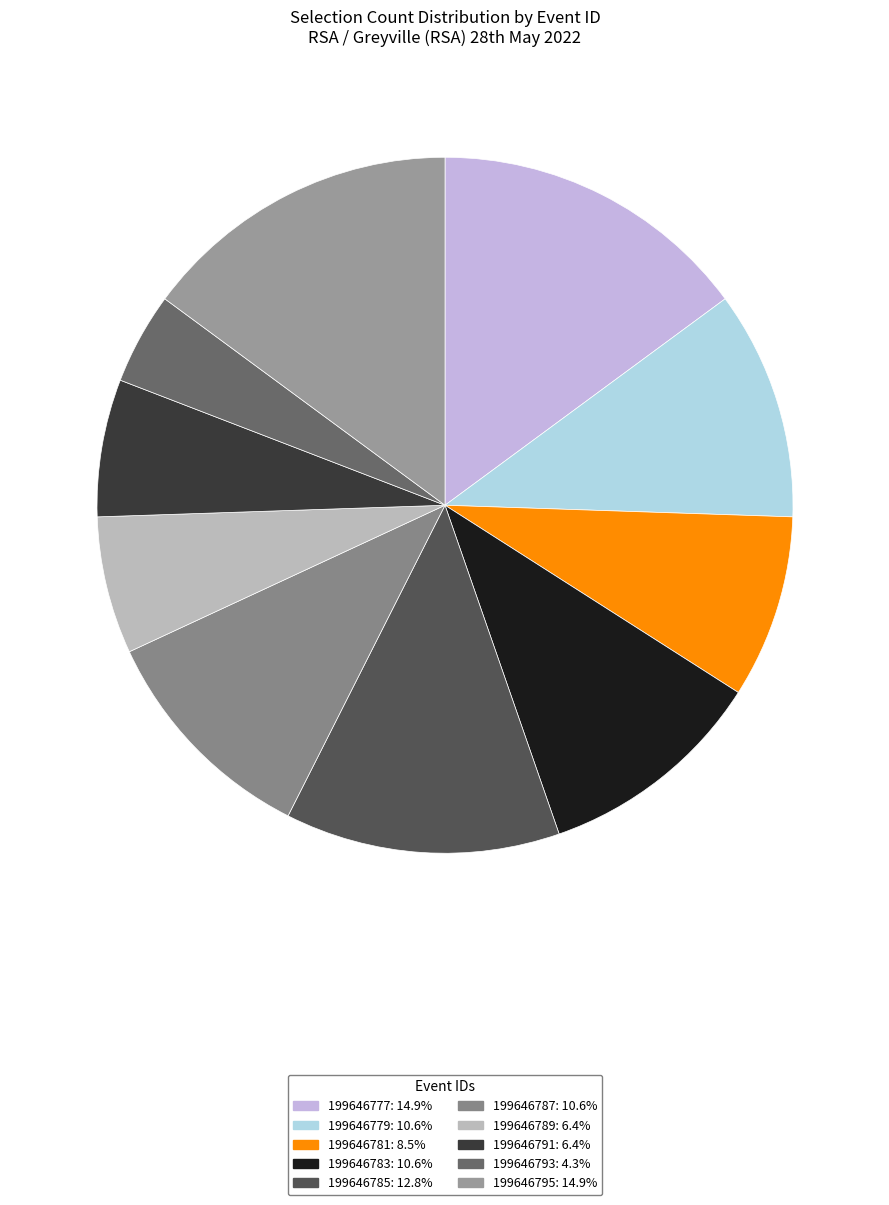

Is there any slice that represents more than half of the pie?

No